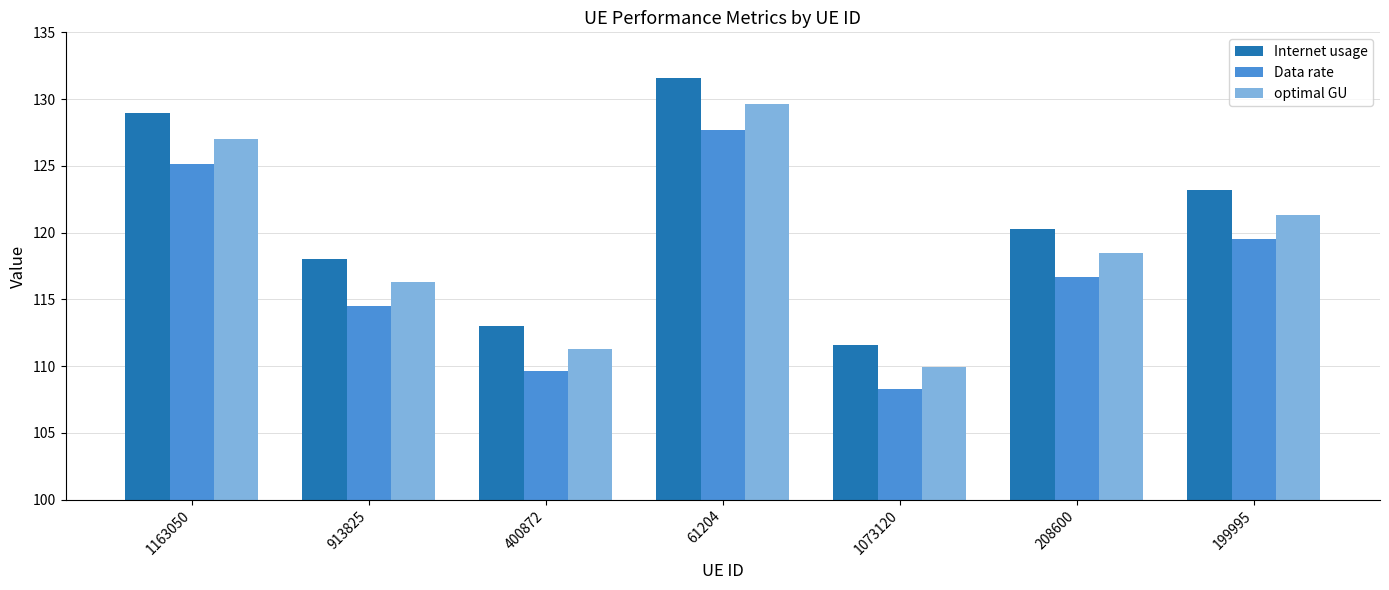

At which label is Data rate closest to 117?

208600